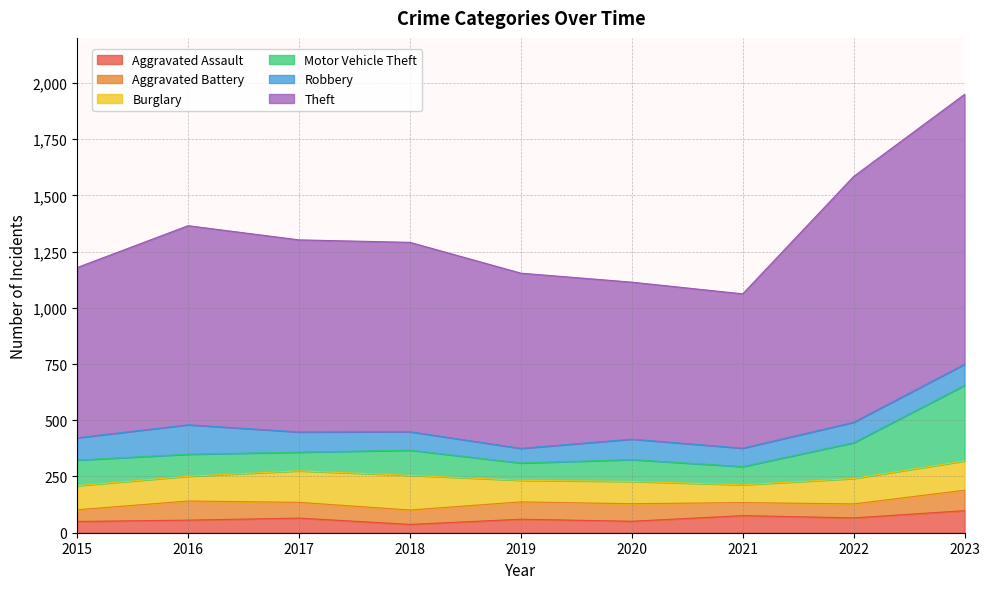

What is the sum of the Burglary values at 2022 and 2015?

220